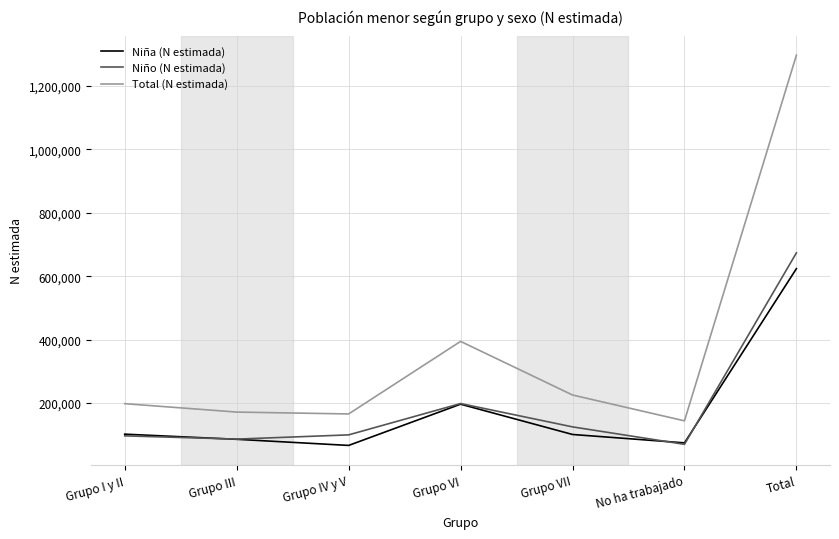

Rank the series at Grupo VII from highest to lowest value.

Total (N estimada), Niño (N estimada), Niña (N estimada)